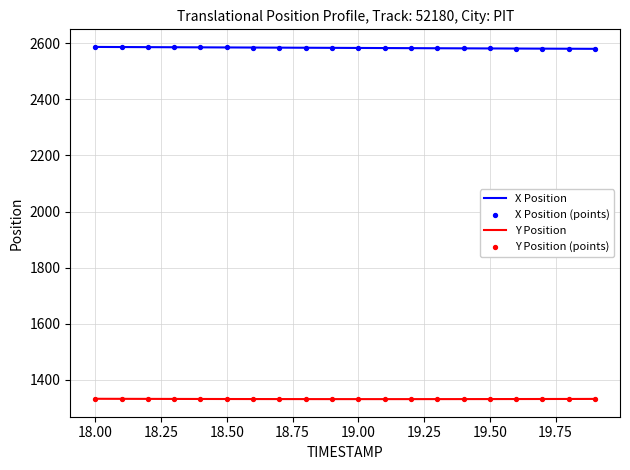

Which series has the largest total across all categories?

X Position